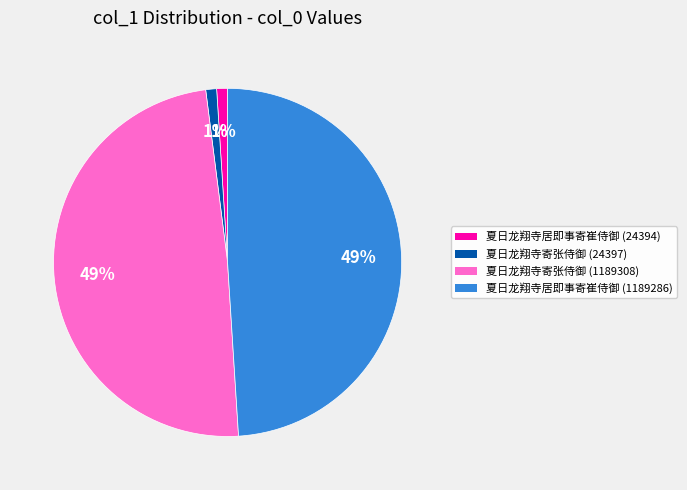

Approximately how many times larger is the value at 夏日龙翔寺居即事寄崔侍御 (1189286) compared to 夏日龙翔寺寄张侍御 (1189308)?

1.0